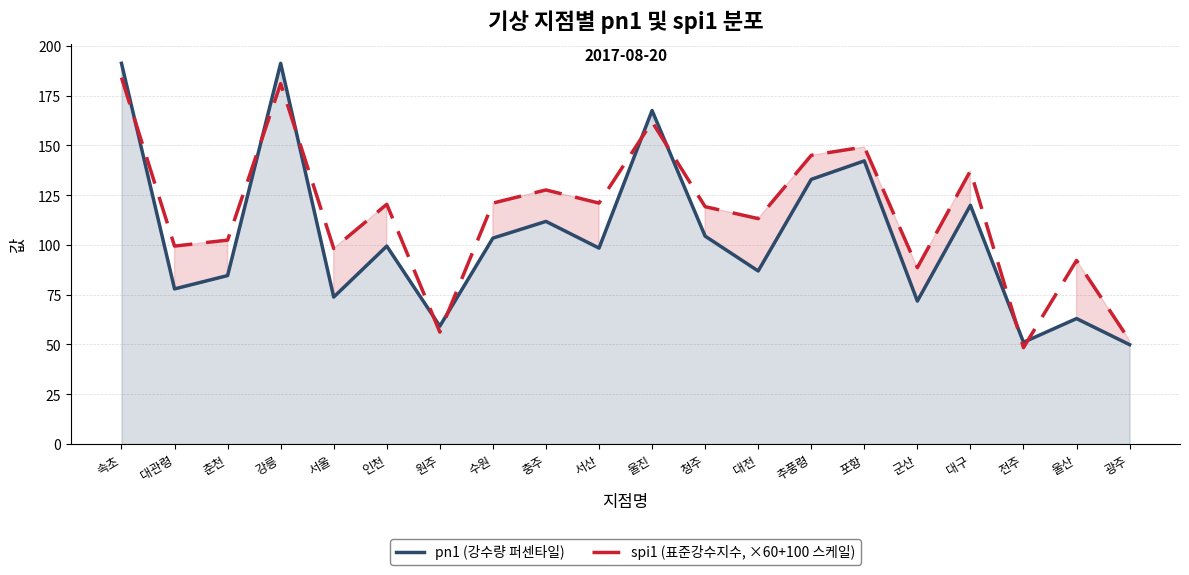

At which category is the sum across all series the highest?

속초